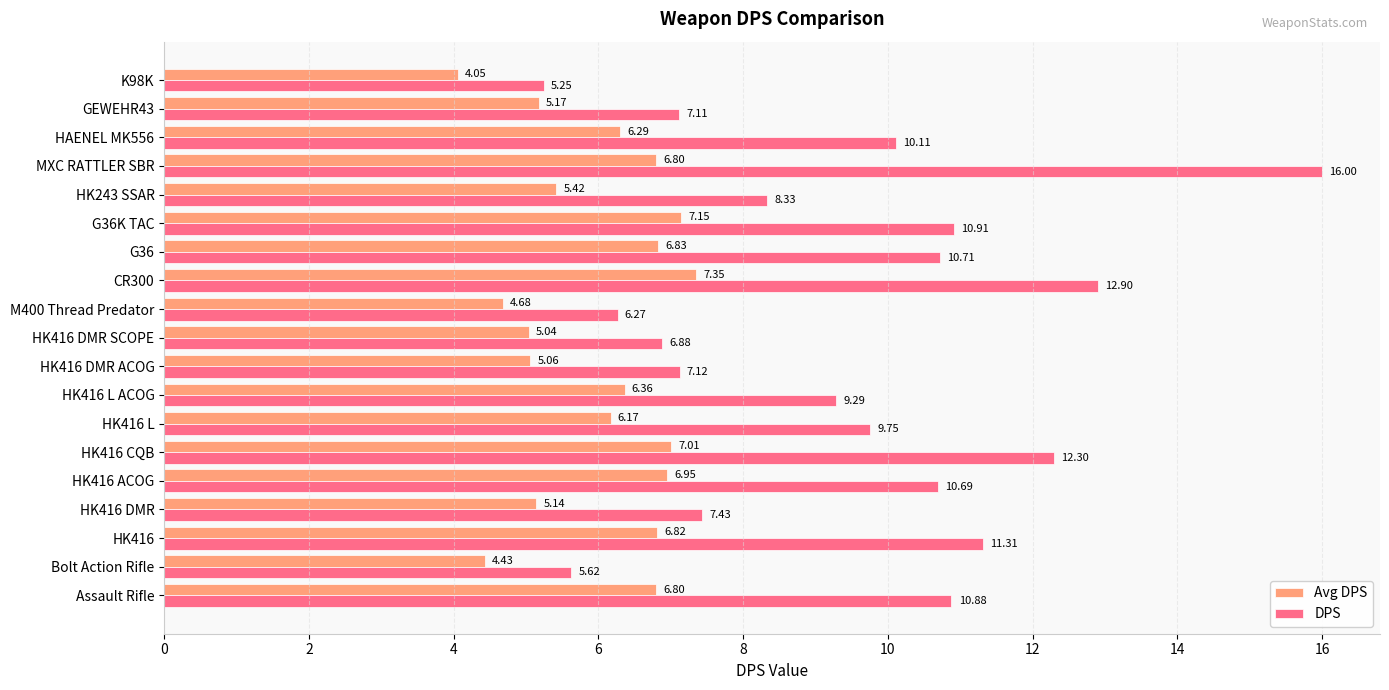

Which series has the largest range (max minus min)?

DPS